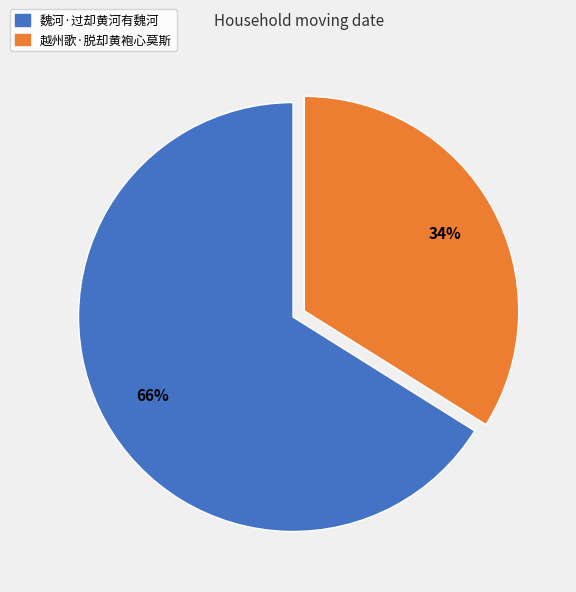

To the nearest percent, what is the average slice percentage?

50%